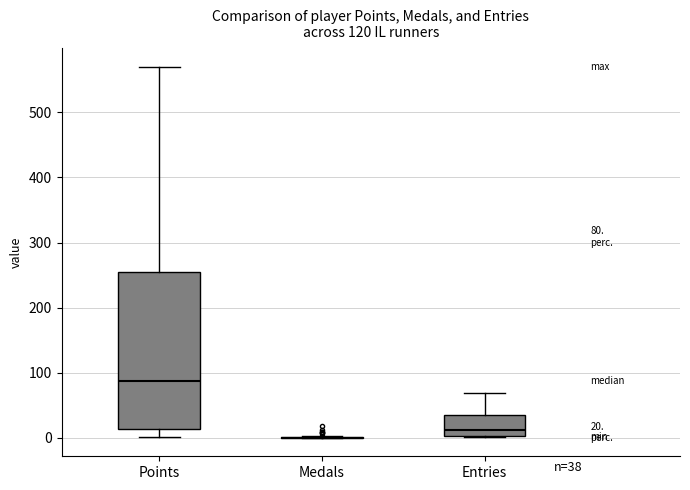

Comparing the boxes themselves (not the whiskers), which one is the tallest?

Points